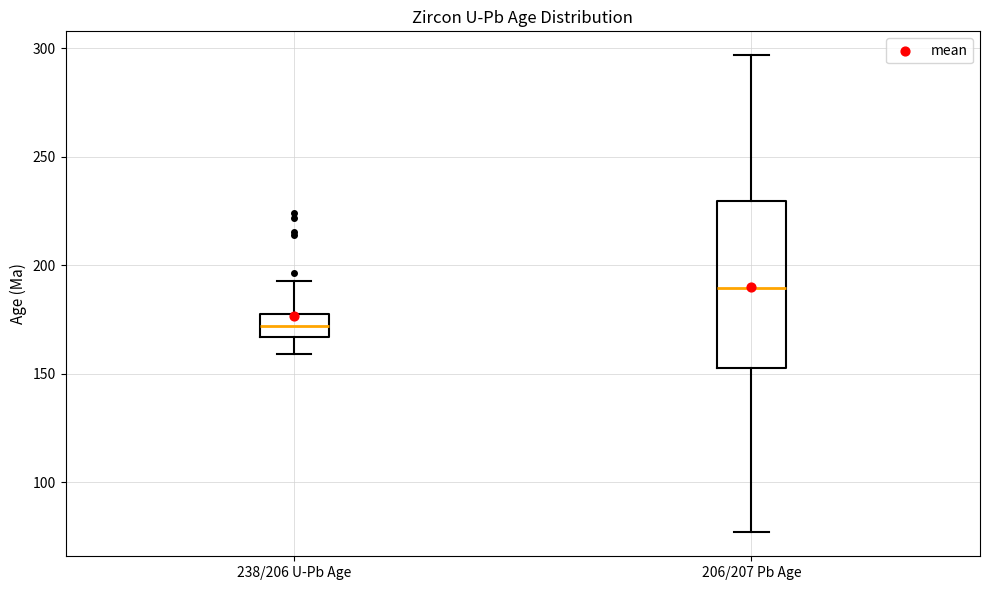

Where does the median line of the box for 206/207 Pb Age sit on the y-axis? The values are not printed on the chart, so give them approximately, as read against the axis.

190